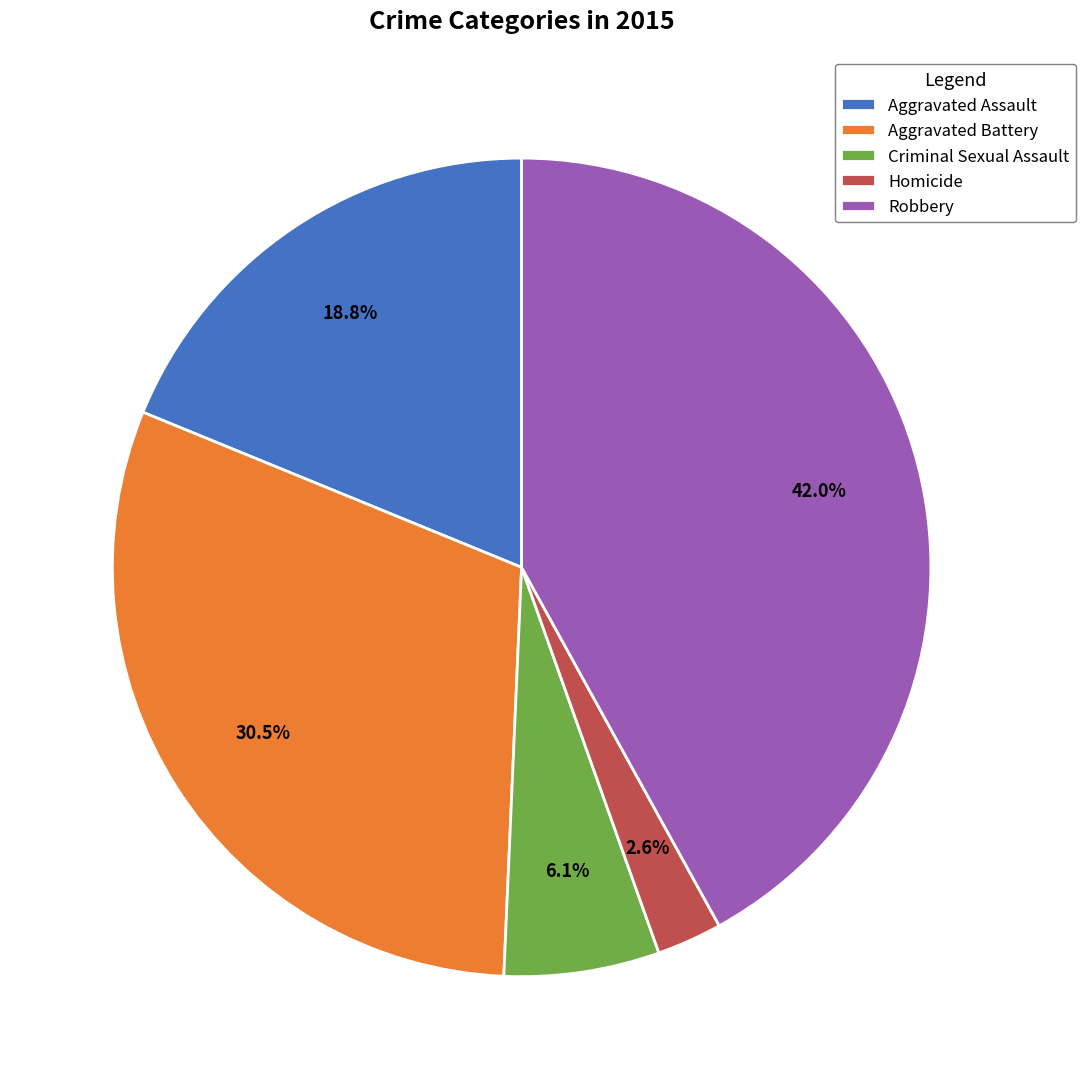

To the nearest percent, what is the difference between the largest and smallest slice percentages?

39%